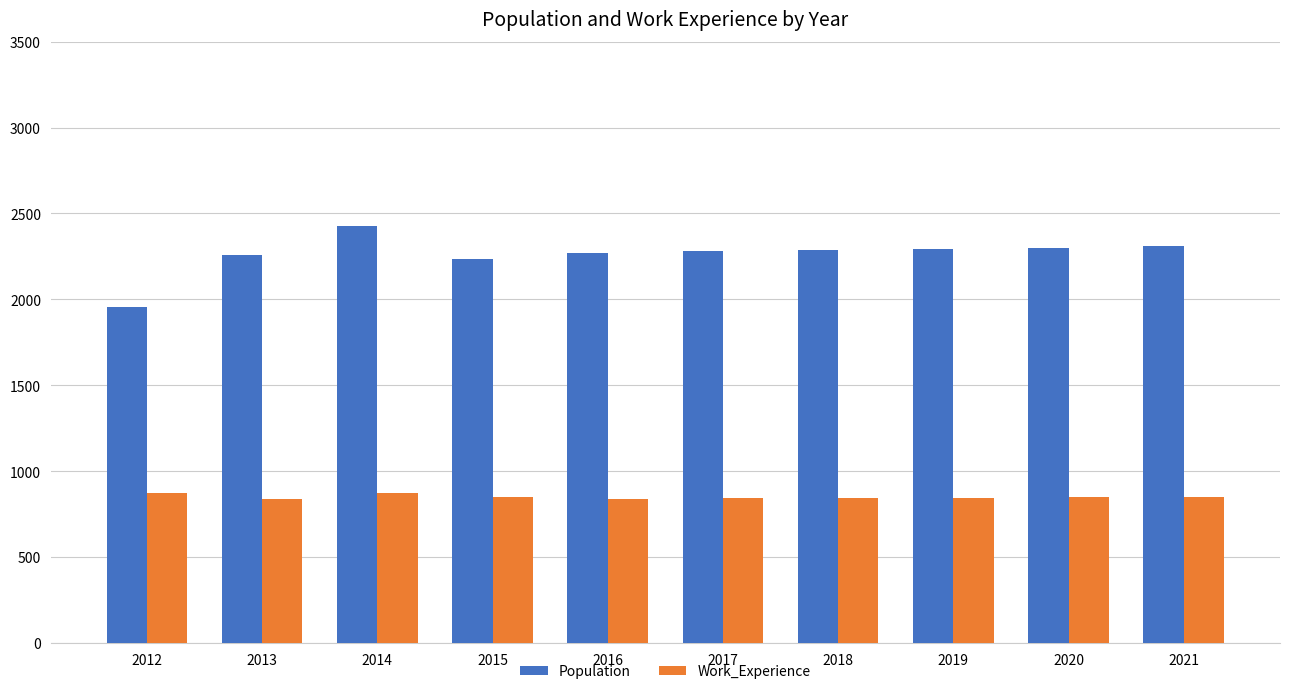

Count the number of categories in the chart.

10